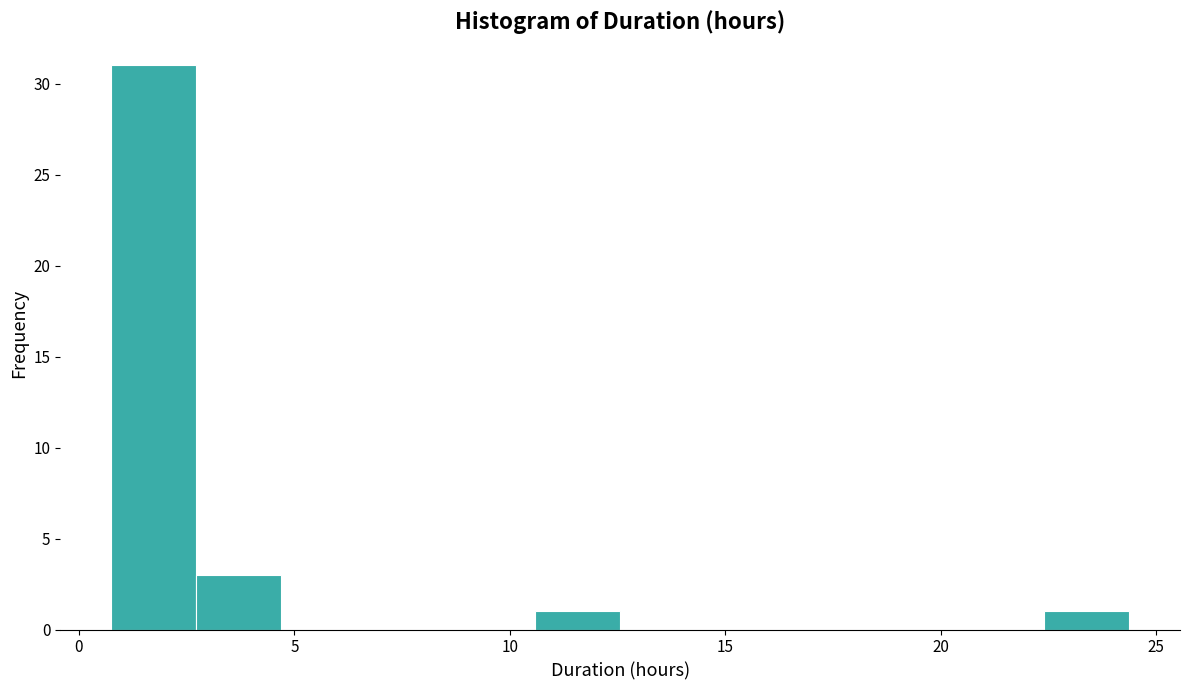

Around what value on the x-axis is the tallest bar? Give the approximate position of its centre, as read against the axis.

1.5